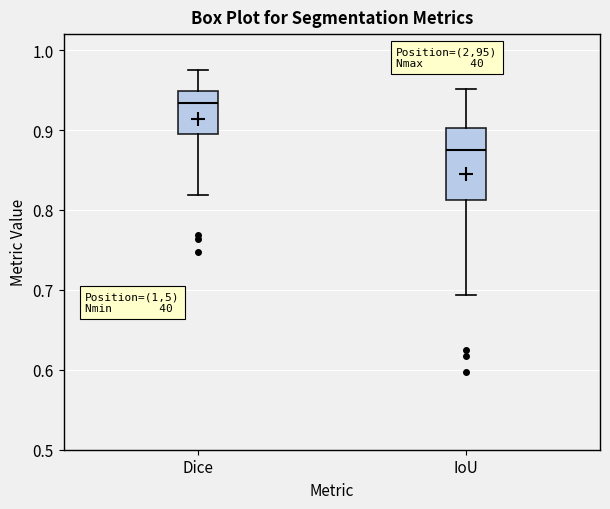

Reading left to right, transcribe this box plot: for each box, give where its median line is, the range the box spans, and where its two whiskers end, as read against the y-axis. The values are not printed on the chart, so give them approximately, as read against the axis.

Dice: median 0.93, box 0.90 to 0.95, whiskers 0.82 to 0.97
IoU: median 0.88, box 0.81 to 0.90, whiskers 0.69 to 0.95